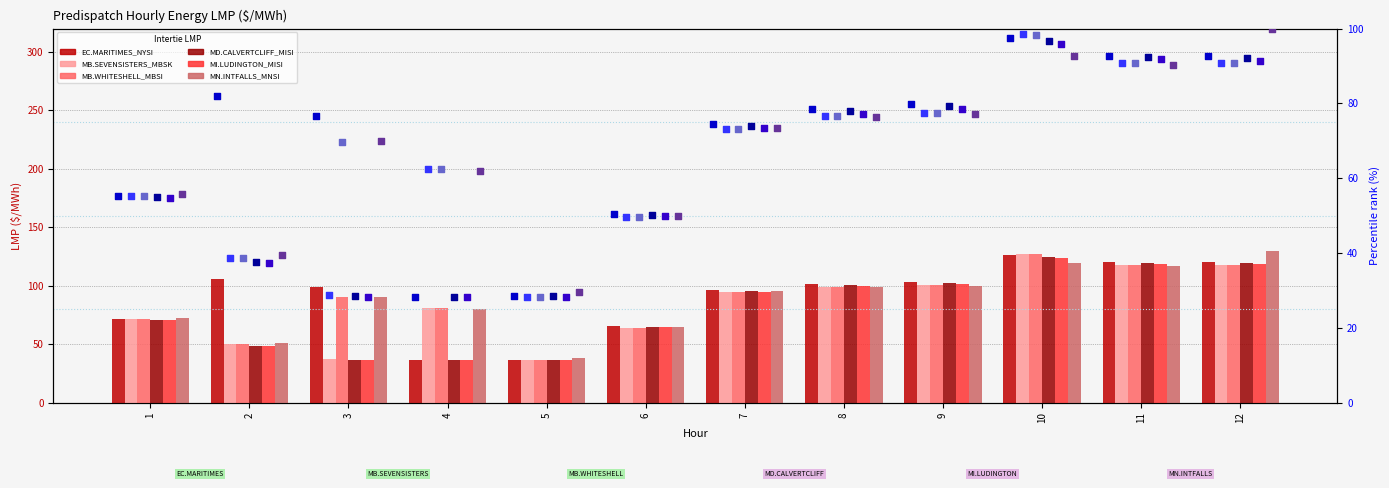

At how many categories does at least one series exceed 63?

11